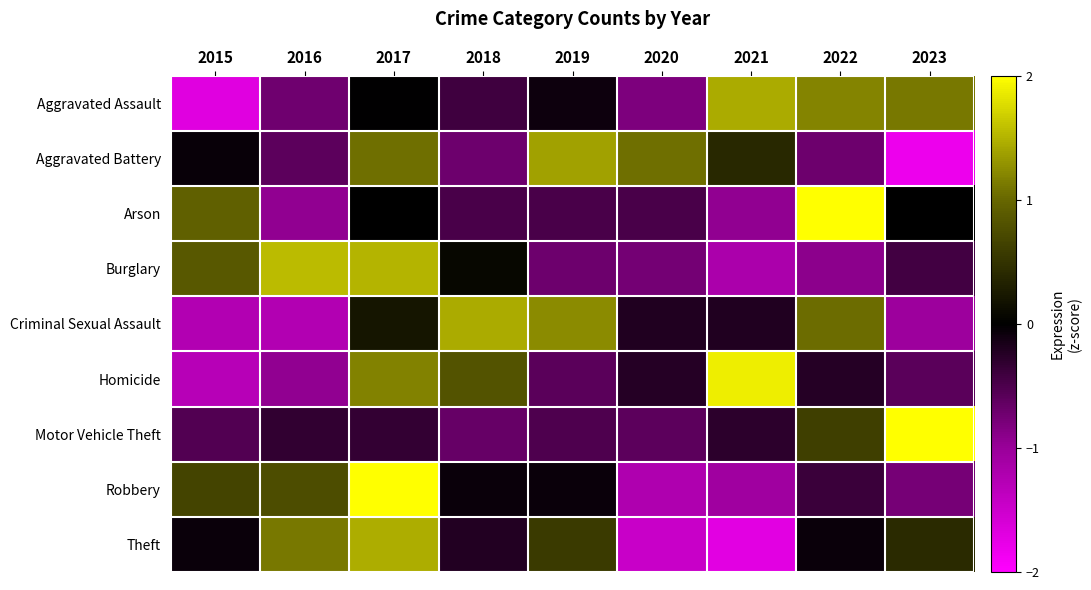

Between 2020 and 2019, which is larger?

2019